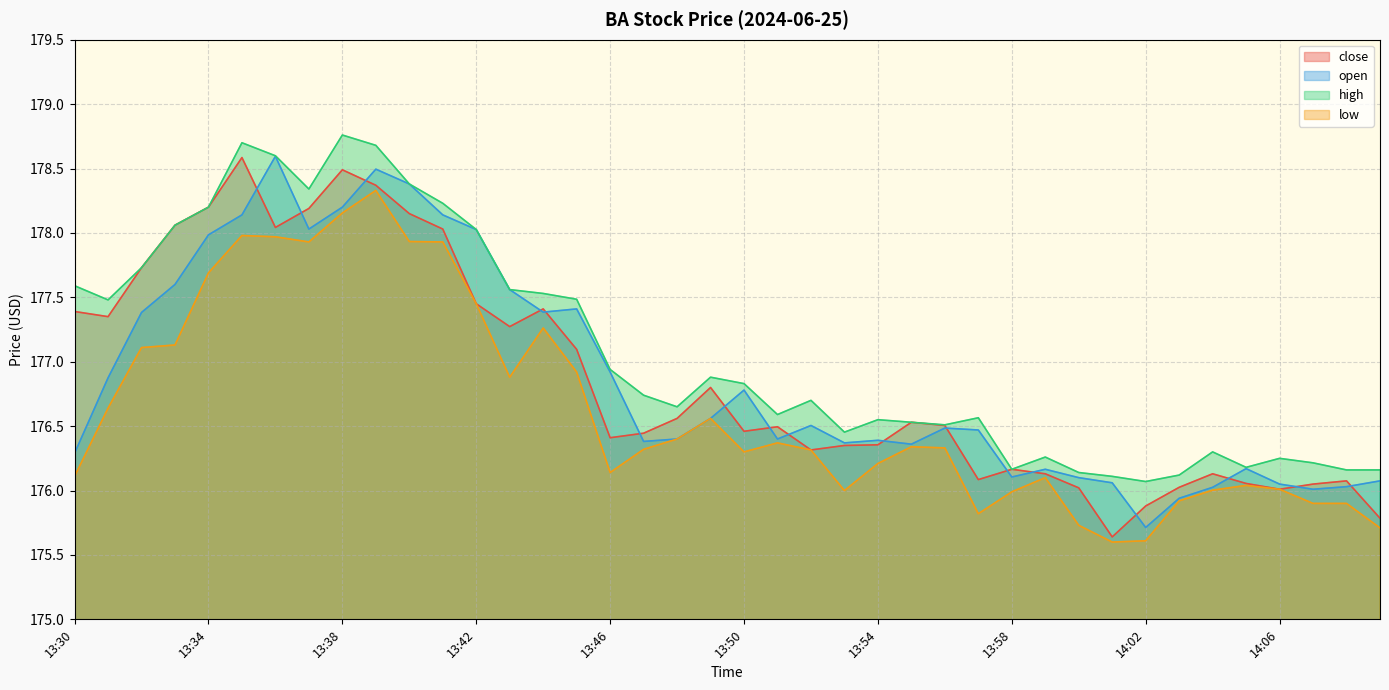

True or false: low and close cross at least once.

False